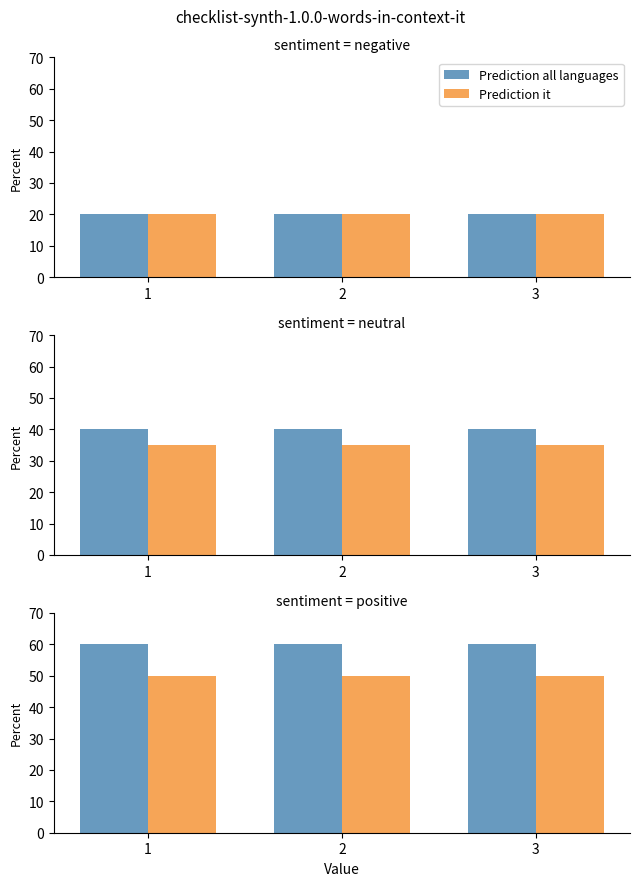

What is the total value across all series at 2?

110